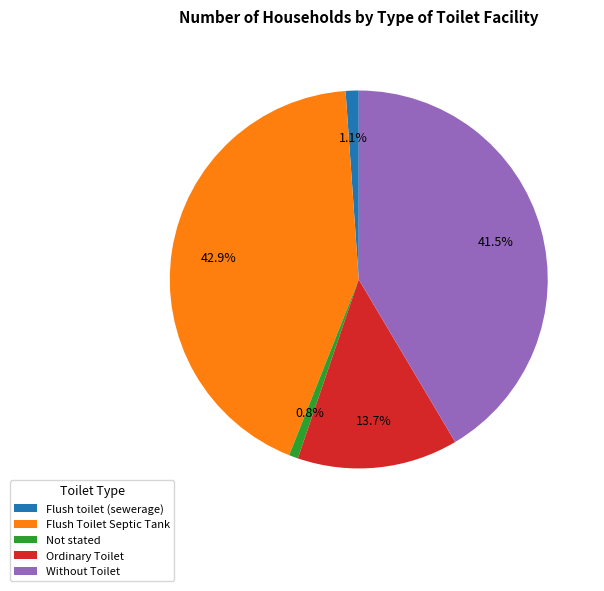

Is there a majority slice in this chart?

No